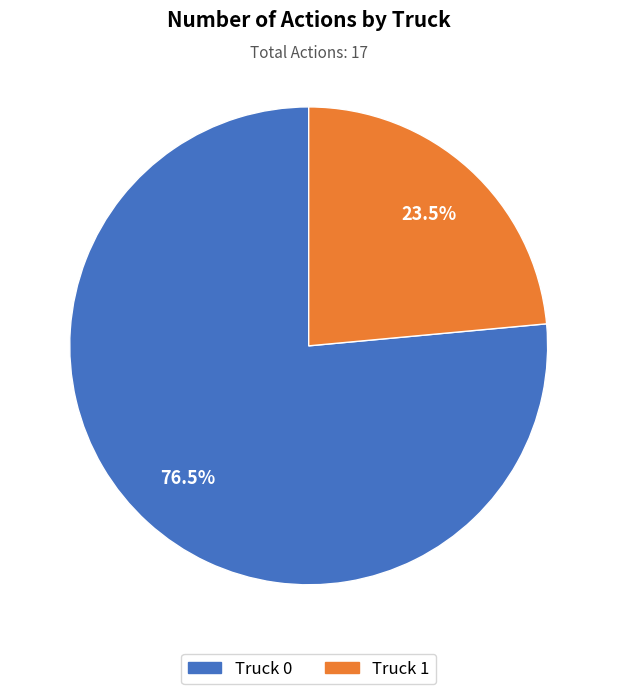

Combined, do Truck 0 and Truck 1 account for over 50%?

Yes